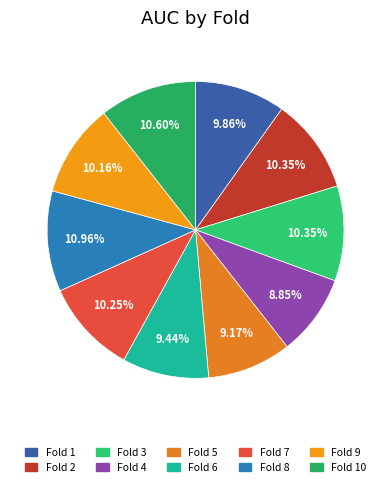

Rank the categories by value from lowest to highest.

Fold 4, Fold 5, Fold 6, Fold 1, Fold 9, Fold 7, Fold 2, Fold 3, Fold 10, Fold 8